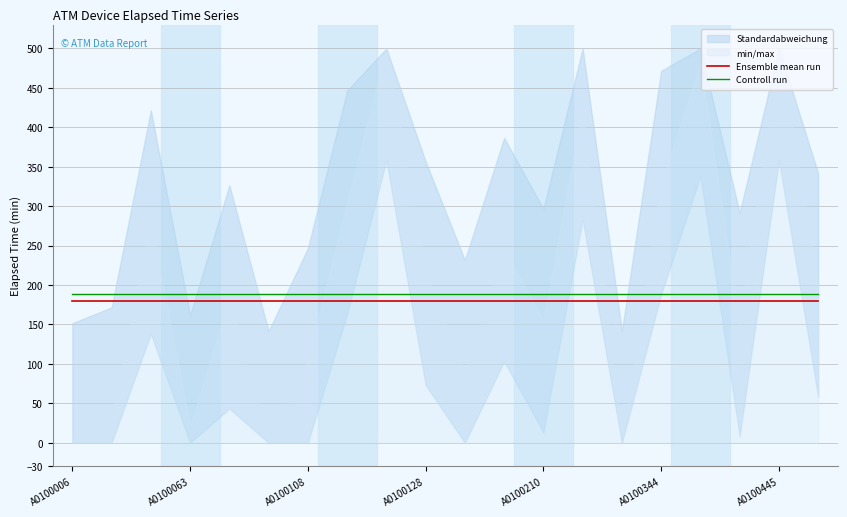

Which series has the largest total across all categories?

Controll run